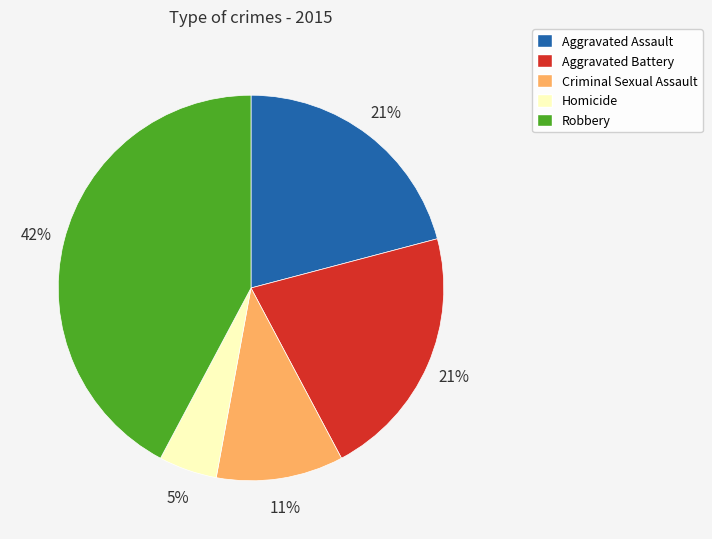

Combined, do Aggravated Assault and Robbery account for over 50%?

Yes